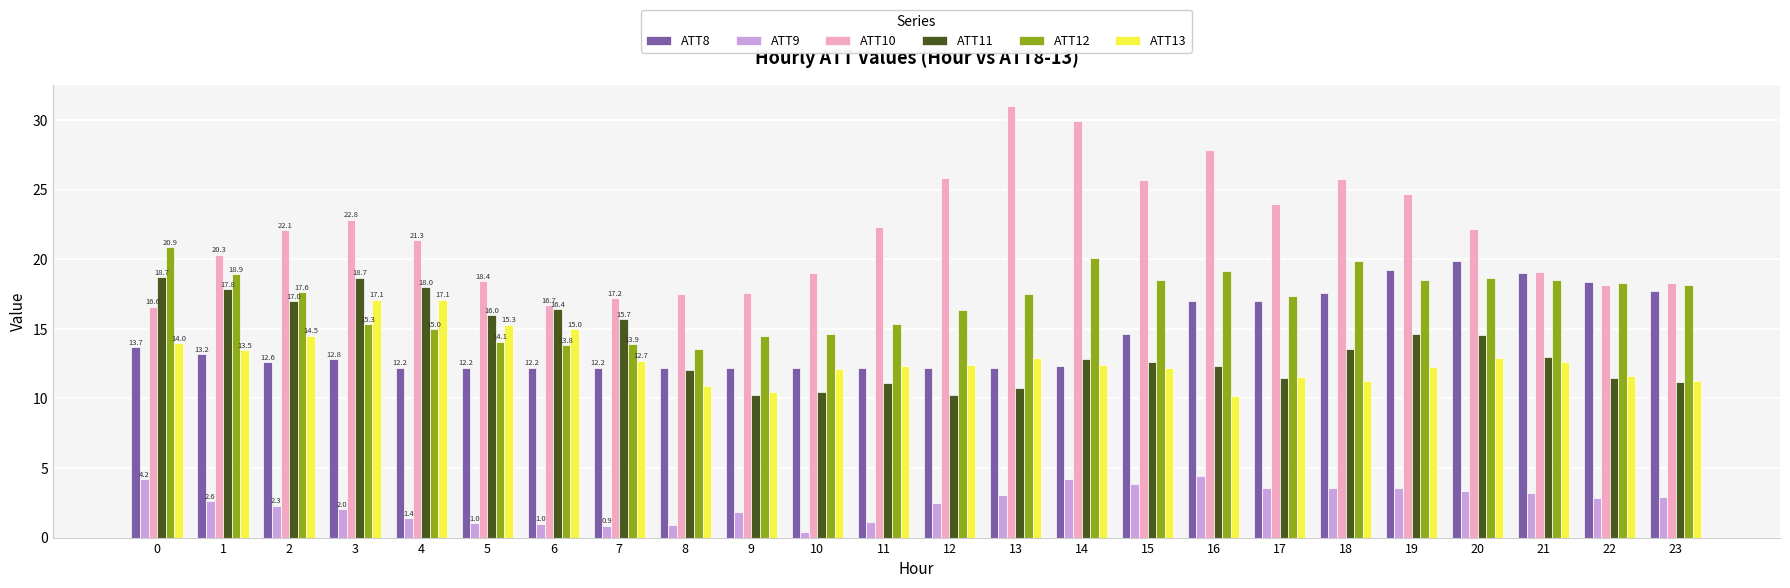

How many series are shown in this chart?

6